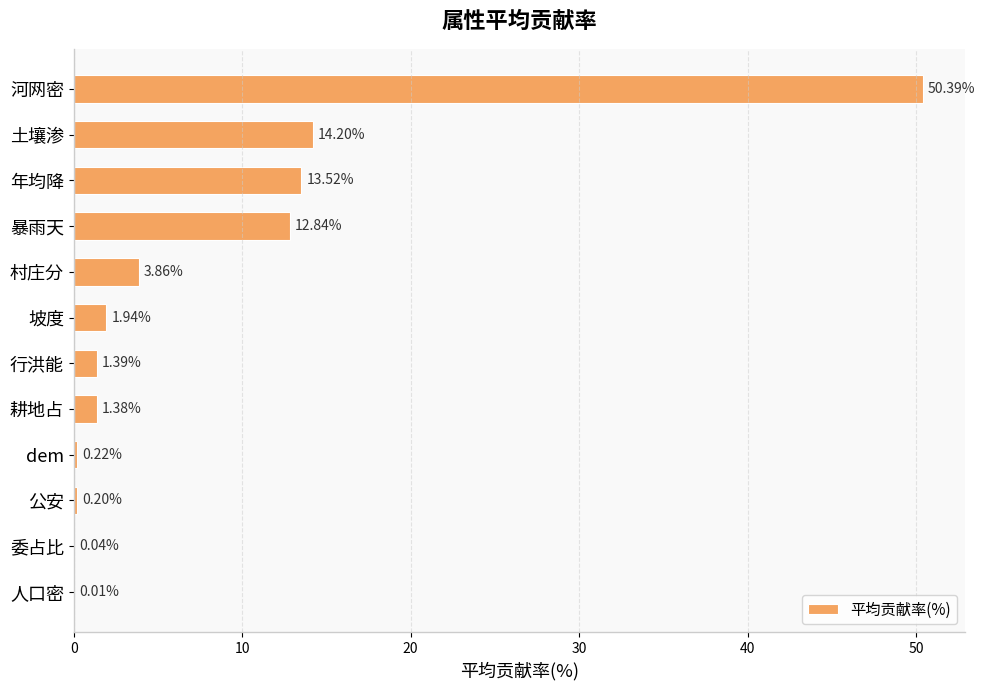

Where is the data nearest to the value 25?

土壤渗